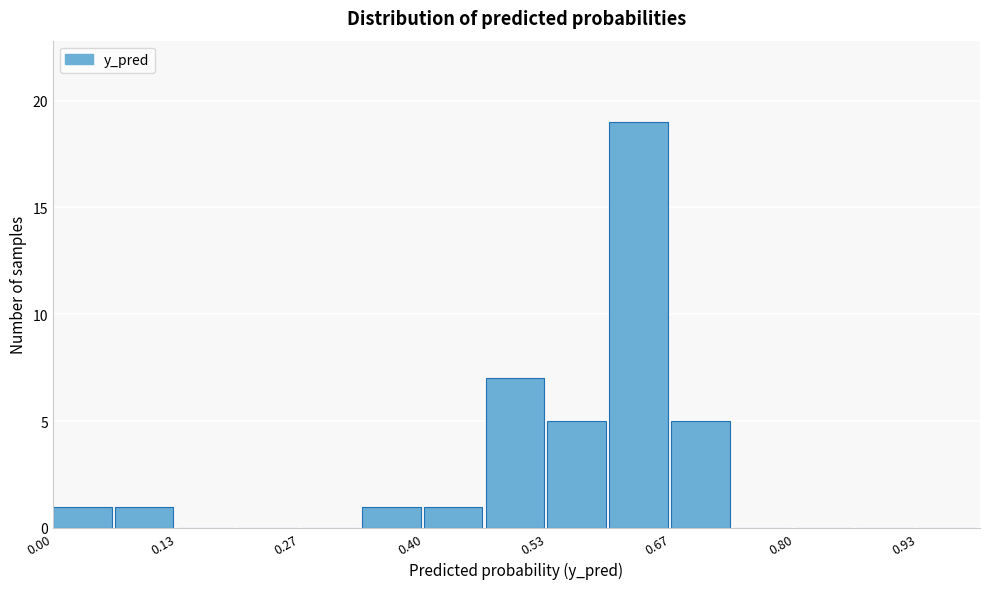

Around what value on the x-axis is the tallest bar? Give the approximate position of its centre, as read against the axis.

0.64